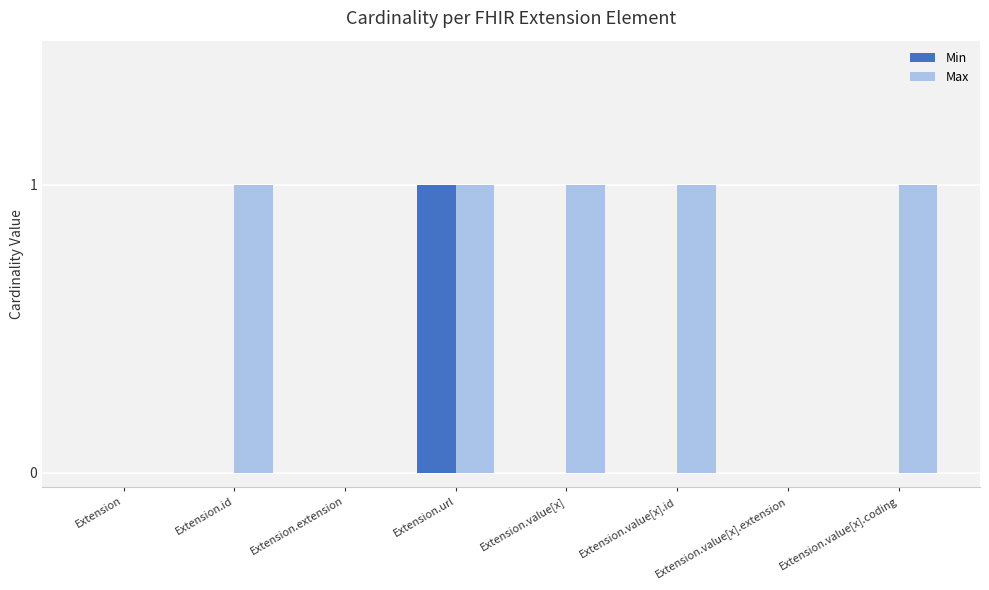

What is the total value across all series at Extension.value[x]?

1